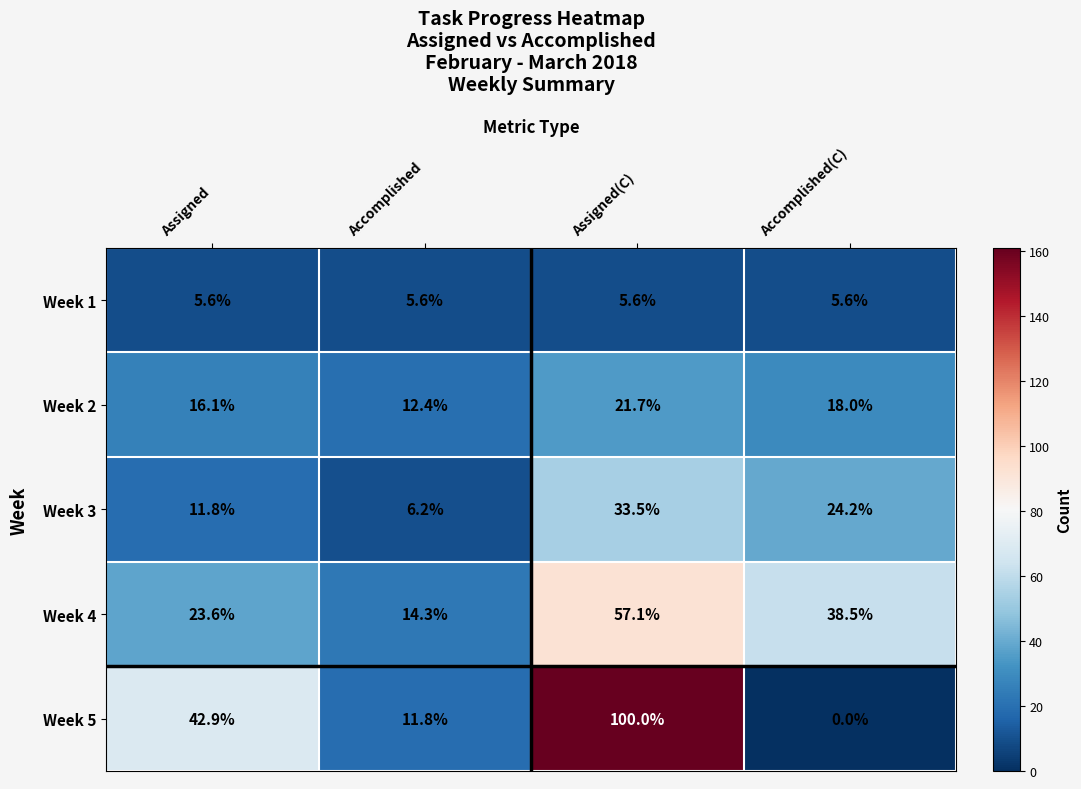

Which series has the widest spread of values?

Week 5